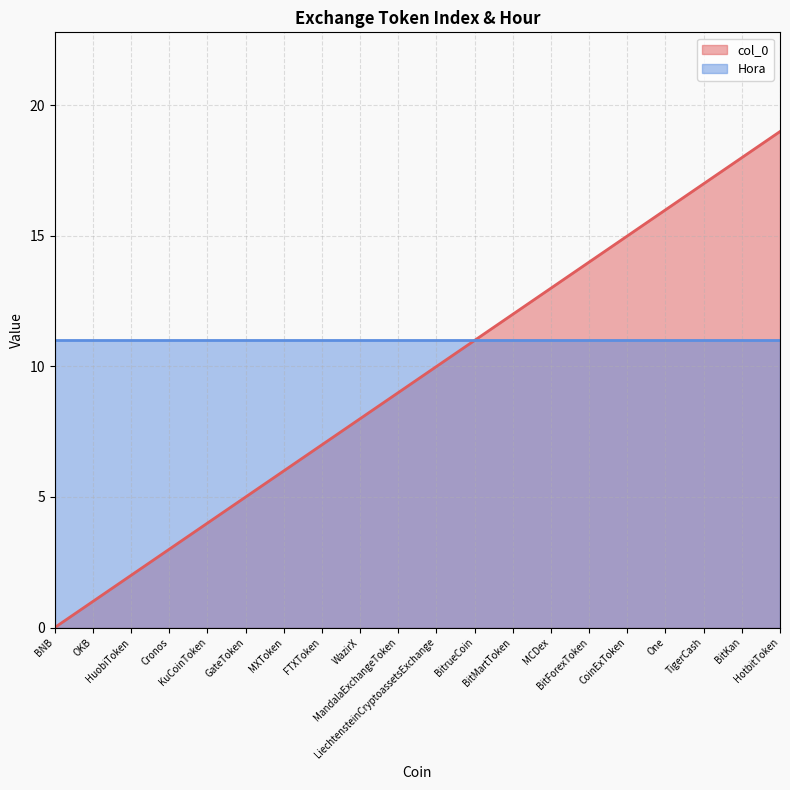

True or false: the data has more than 2 interior local peaks.

False